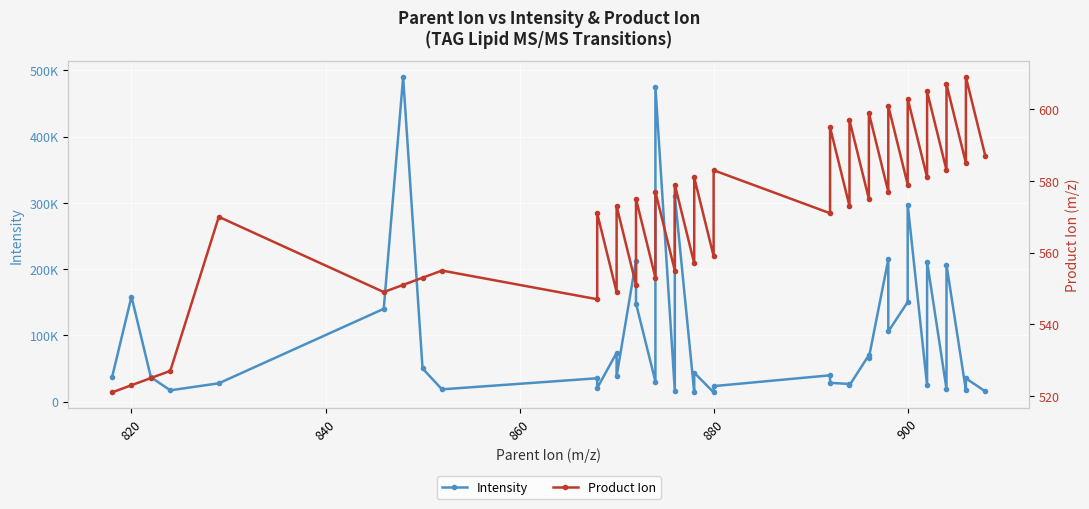

True or false: Intensity has more than 0 points higher than both neighbors.

True